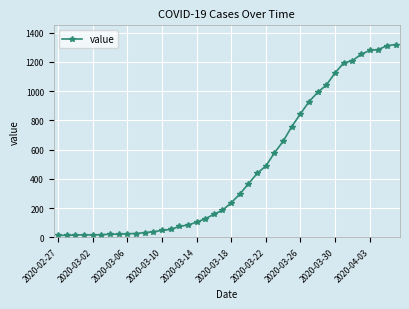

What is the greatest value displayed?

1319